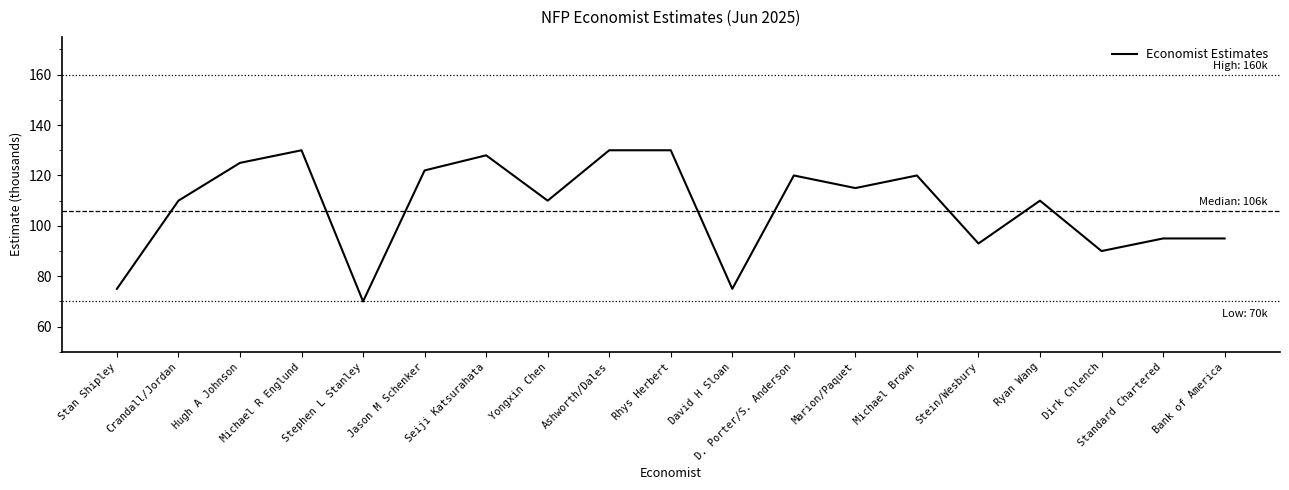

What is the ratio of the value at Marion/Paquet to the value at Hugh A Johnson?

0.9